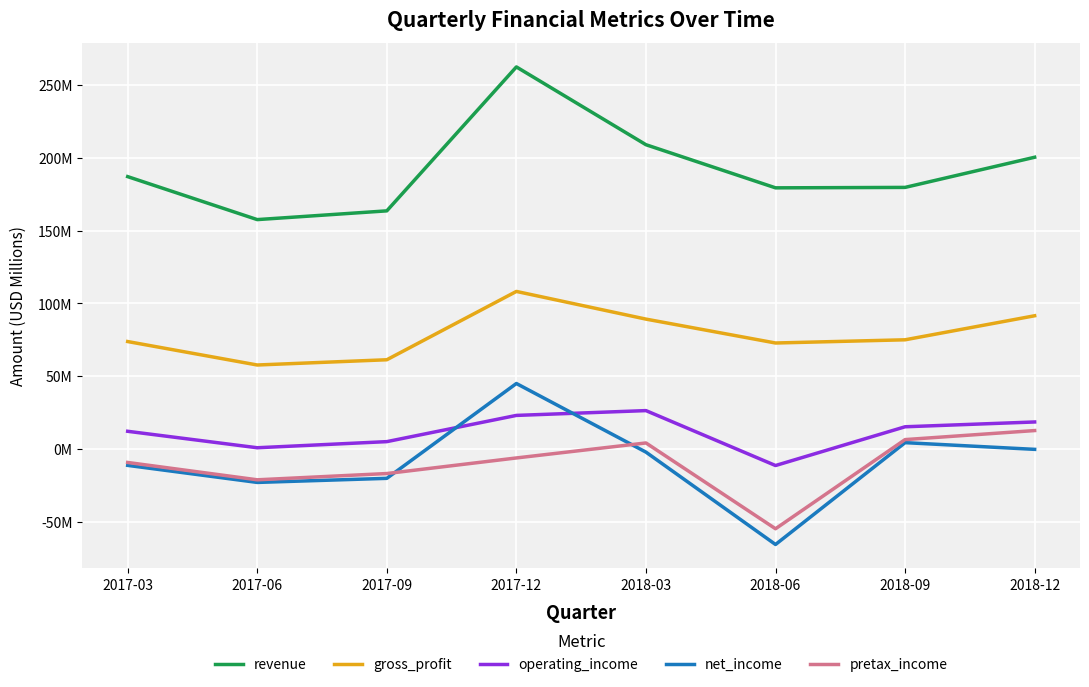

The value of pretax_income at 2017-06 is -21.1. True or false?

True